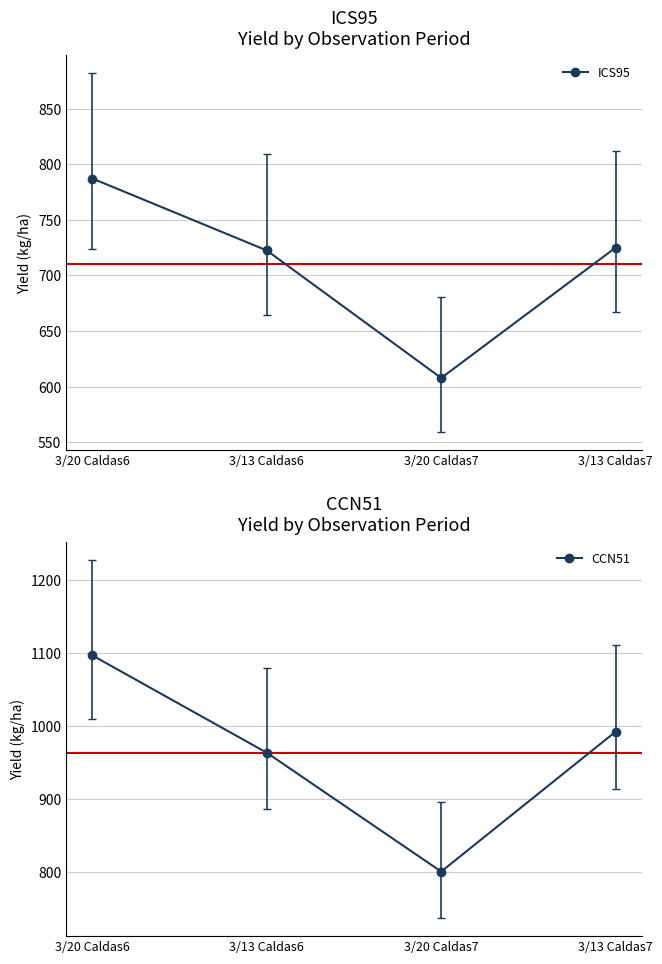

How many data points in CCN51 are above 992?

1